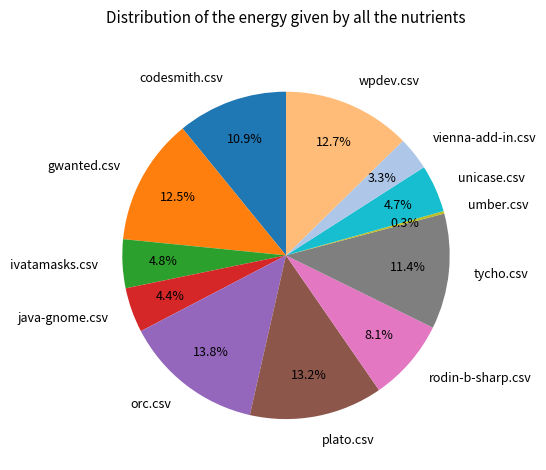

Does tycho.csv represent more than half of the total?

No